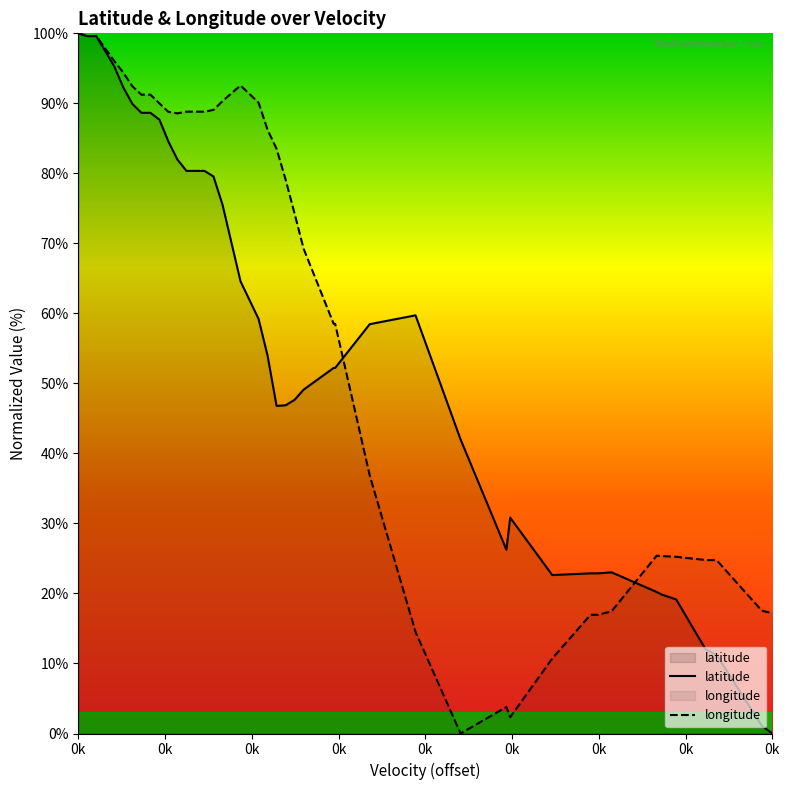

Does the chart display data point markers on the line(s)?

No